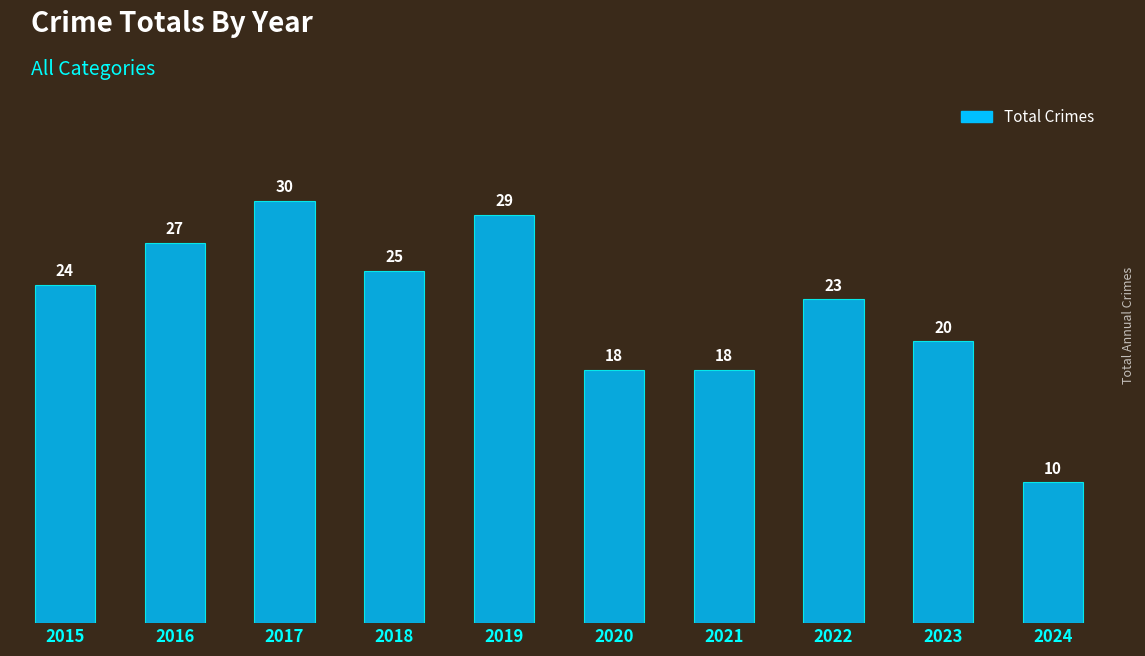

At which label is the value closest to 20?

2023